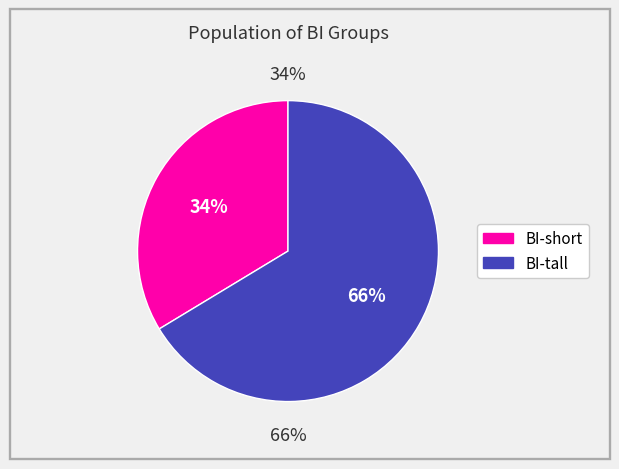

True or false: 64 accounts for 18% of the total.

False